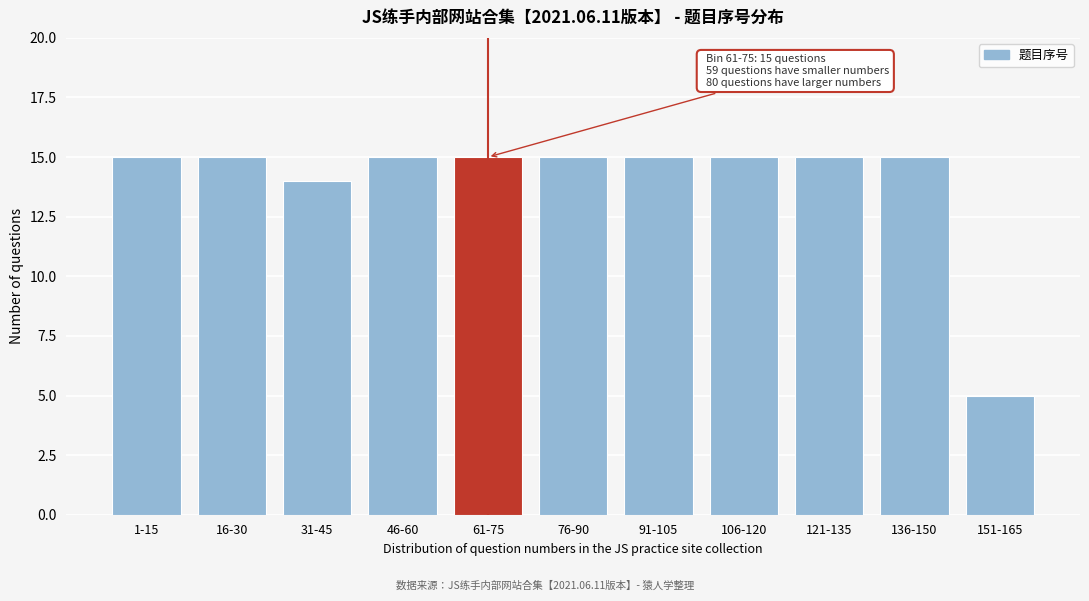

Reading left to right, list all the values displayed in this chart.

1-15=15	16-30=15	31-45=14	46-60=15	61-75=15	76-90=15	91-105=15	106-120=15	121-135=15	136-150=15	151-165=5